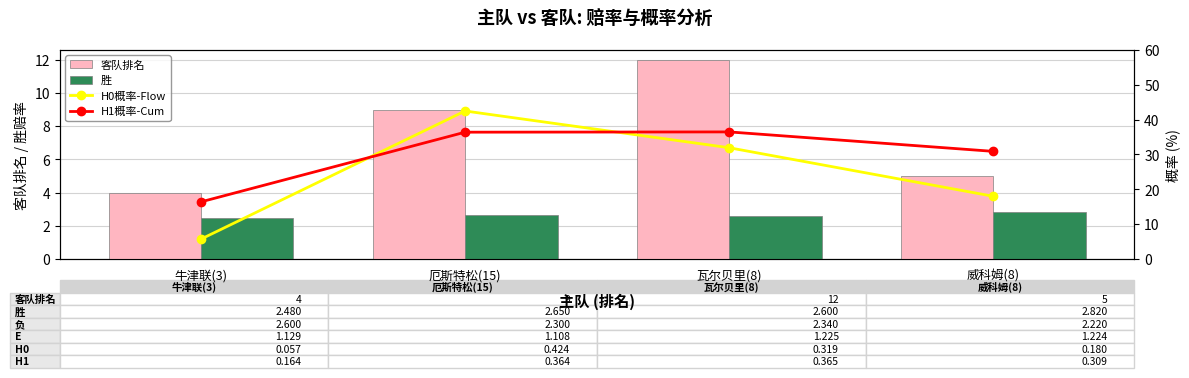

At which label does H0概率-Flow first exceed 31?

厄斯特松(15)